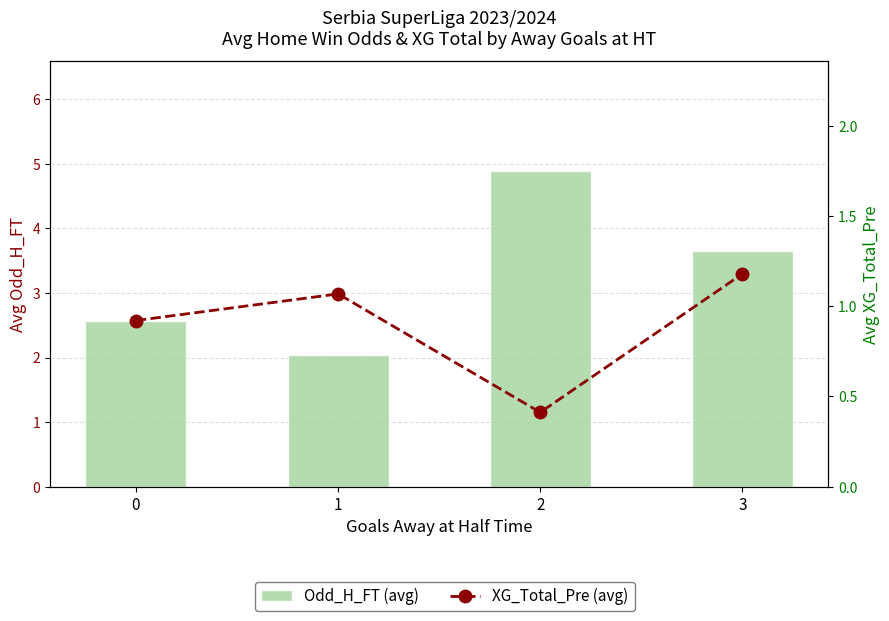

List the series in order of their overall mean, highest first.

Odd_H_FT (avg), XG_Total_Pre (avg)